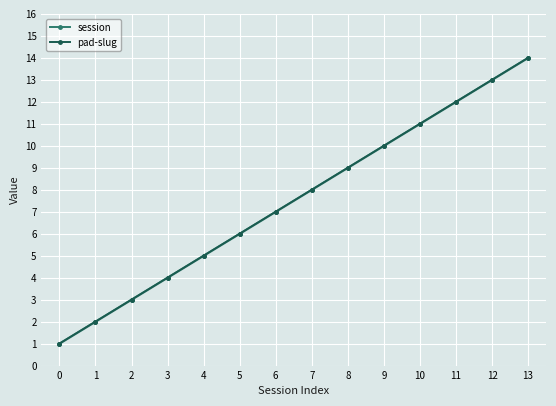

Reading left to right, list all the values displayed in this chart.

session: 0=1	1=2	2=3	3=4	4=5	5=6	6=7	7=8	8=9	9=10	10=11	11=12	12=13	13=14
pad-slug: 0=1	1=2	2=3	3=4	4=5	5=6	6=7	7=8	8=9	9=10	10=11	11=12	12=13	13=14